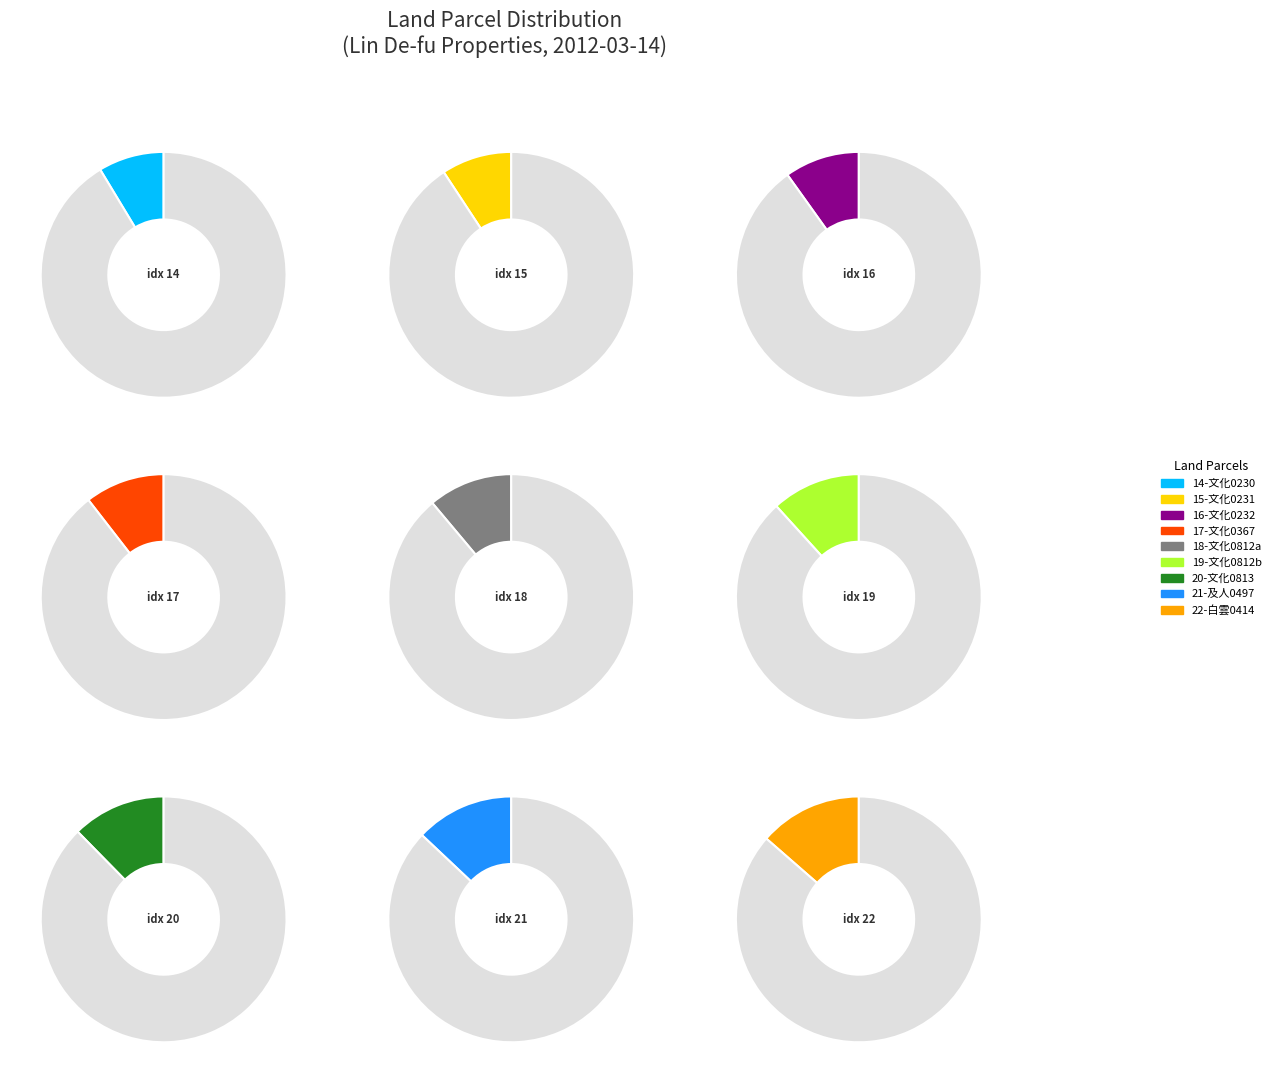

To the nearest percent, what portion does 22 represent?

14%